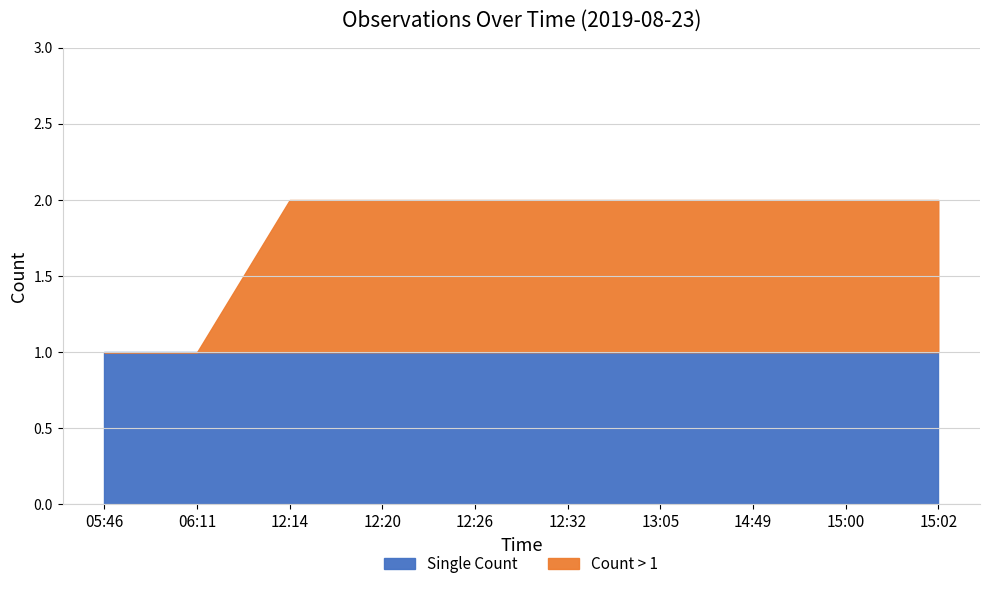

Rank the categories by value from highest to lowest.

12:14, 12:20, 12:26, 12:32, 13:05, 14:49, 15:00, 15:02, 05:46, 06:11